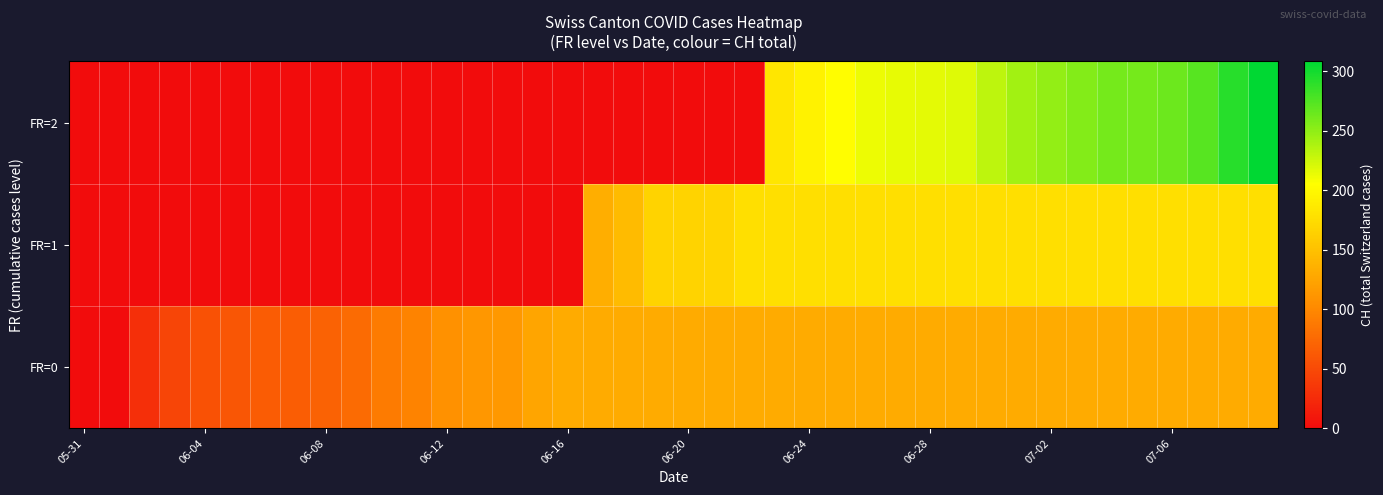

Reading left to right, what are all the values shown in this chart?

row_0: 0	0	28	46	56	60	64	66	69	76	90	96	108	112	114	126	130	130	130	130	130	130	130	130	130	130	130	130	130	130	130	130	130	130	130	130	130	130	130	130
row_1: 0	0	0	0	0	0	0	0	0	0	0	0	0	0	0	0	0	133	145	167	167	168	177	177	177	177	177	177	177	177	177	177	177	177	177	177	177	177	177	177
row_2: 0	0	0	0	0	0	0	0	0	0	0	0	0	0	0	0	0	0	0	0	0	0	0	183	194	204	212	215	216	218	231	243	249	255	260	261	264	272	292	308